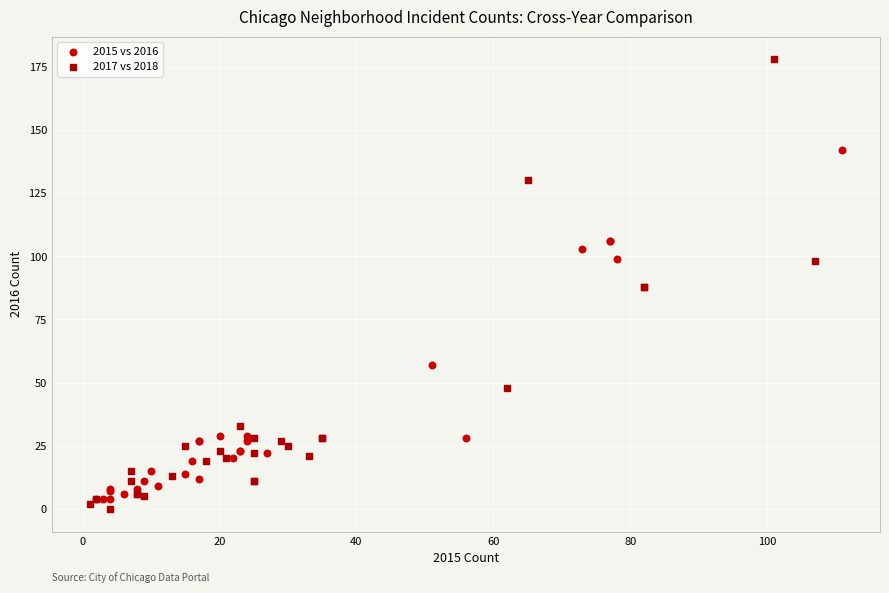

Which series has the widest spread of Y values?

2017 vs 2018